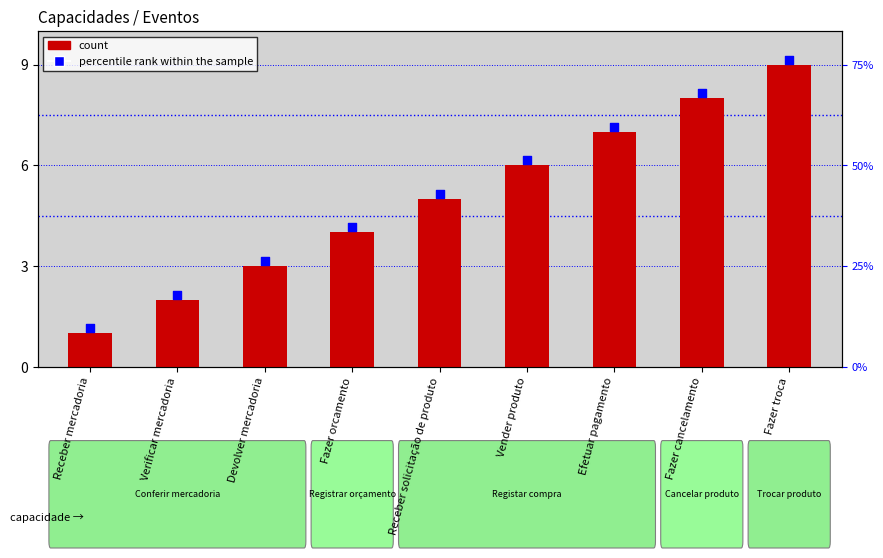

Which series has the largest total across all categories?

percentile rank within the sample